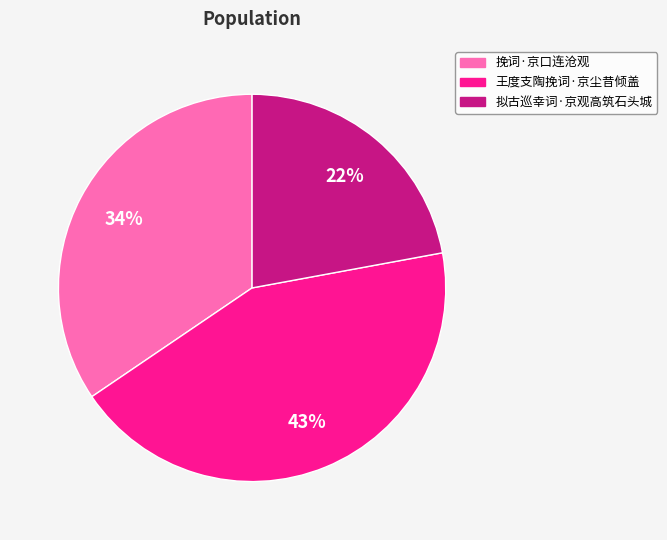

To the nearest percent, what portion does 王度支陶挽词·京尘昔倾盖 represent?

43%